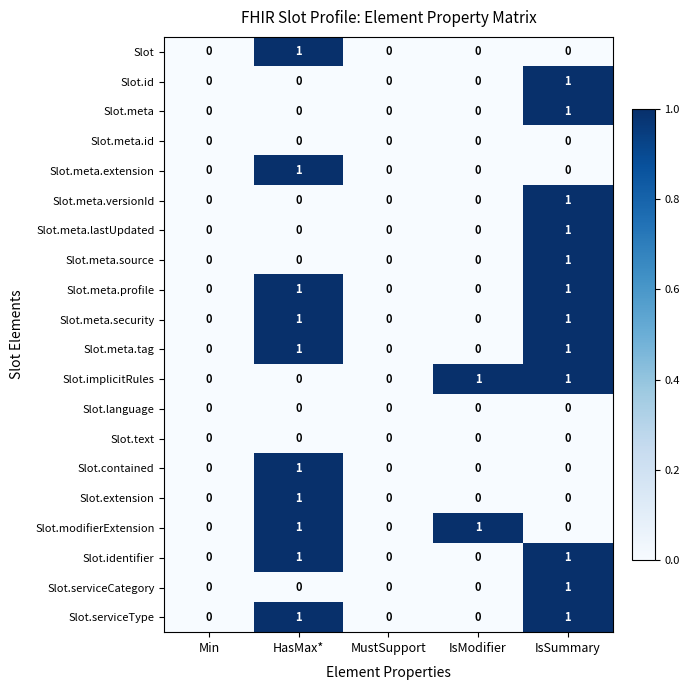

What is the spread (max minus min) of values at HasMax*?

1